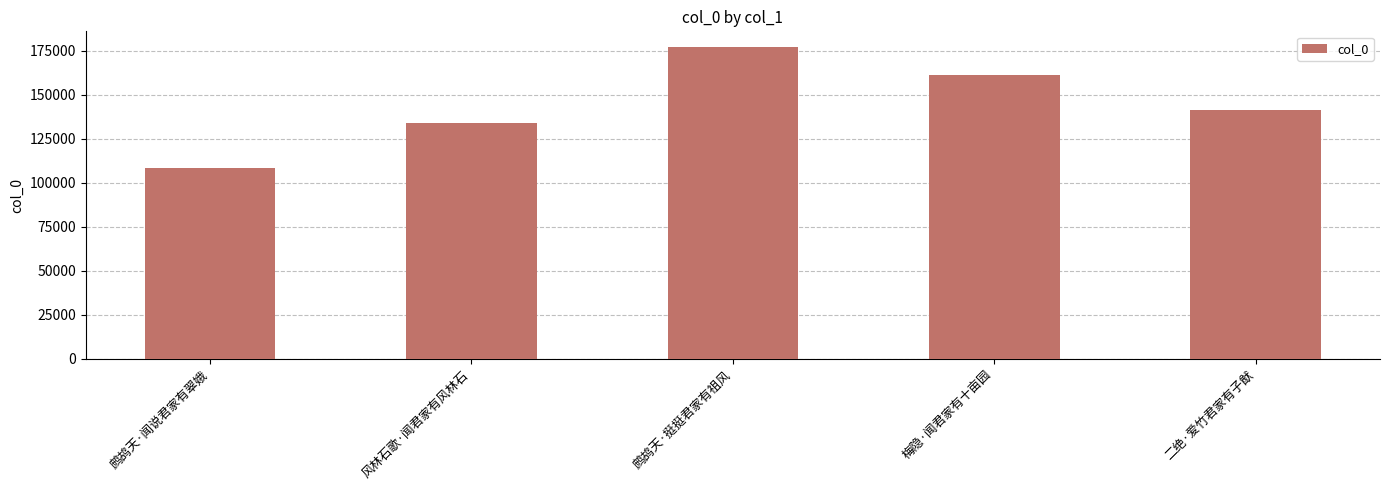

Reading left to right, list all the values displayed in this chart.

鹧鸪天·闻说君家有翠娥=108680	风林石歌·闻君家有风林石=134053	鹧鸪天·挺挺君家有祖风=177231	梅隐·闻君家有十亩园=161061	二绝·爱竹君家有子猷=141322